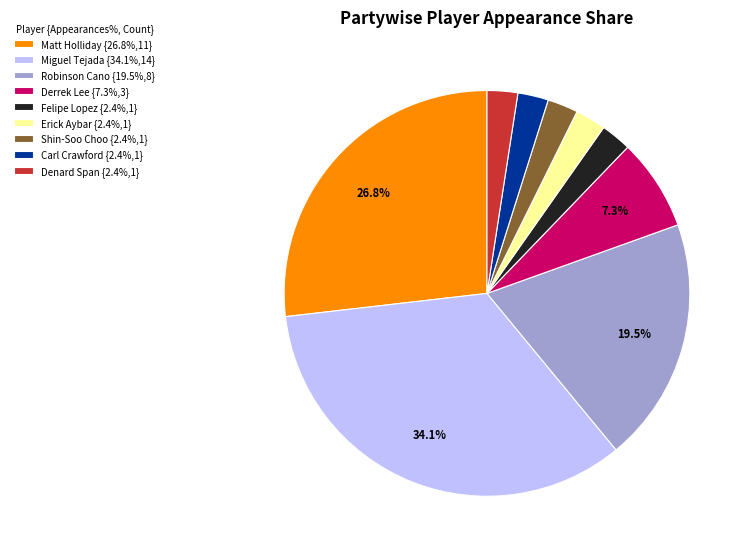

Combined, do Carl Crawford and Shin-Soo Choo account for over 50%?

No